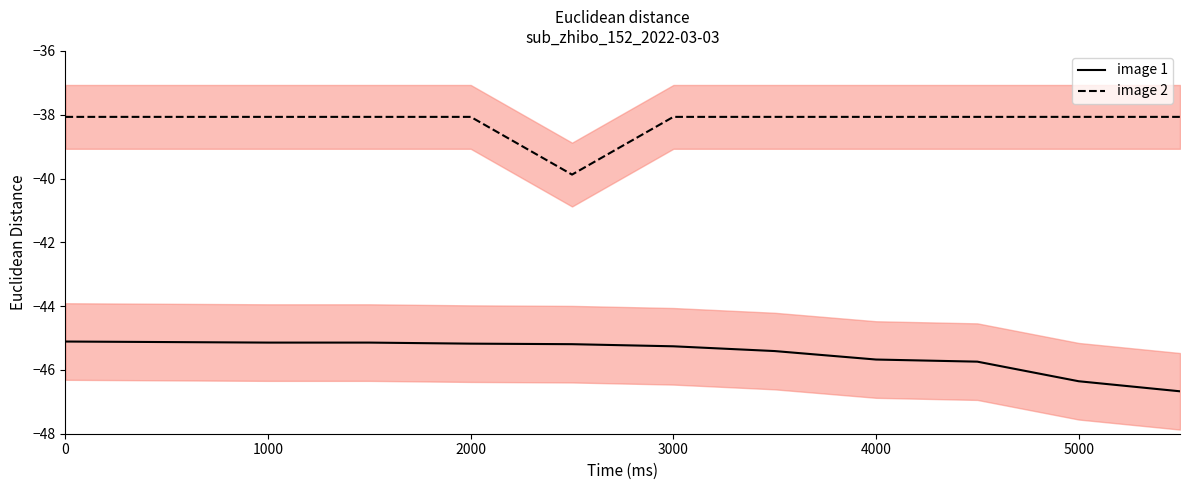

The image 1 series shows -64.4 at 0. True or false?

False